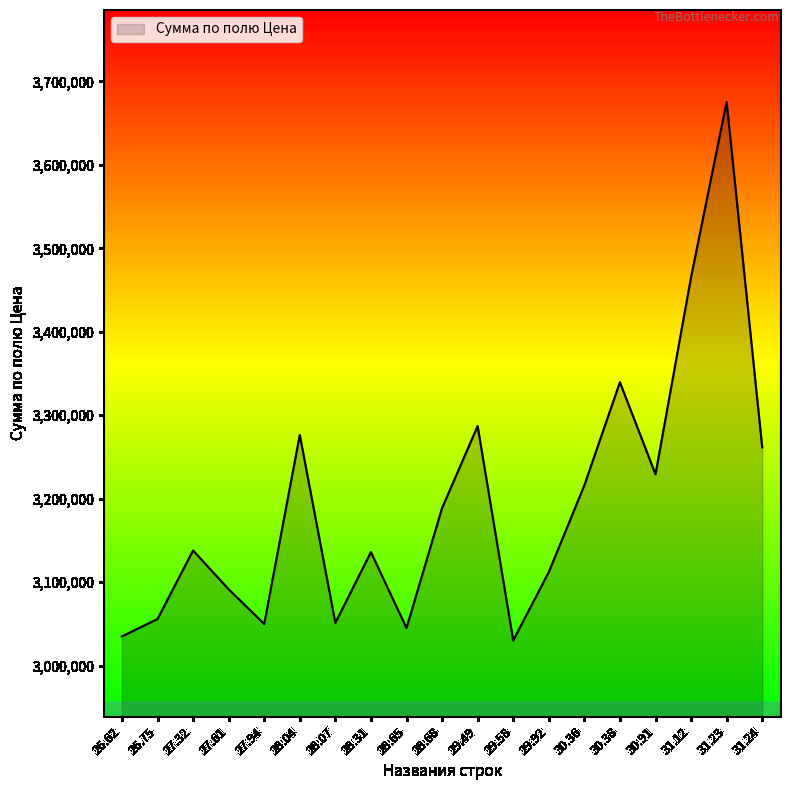

How many lines are shown in the chart?

1